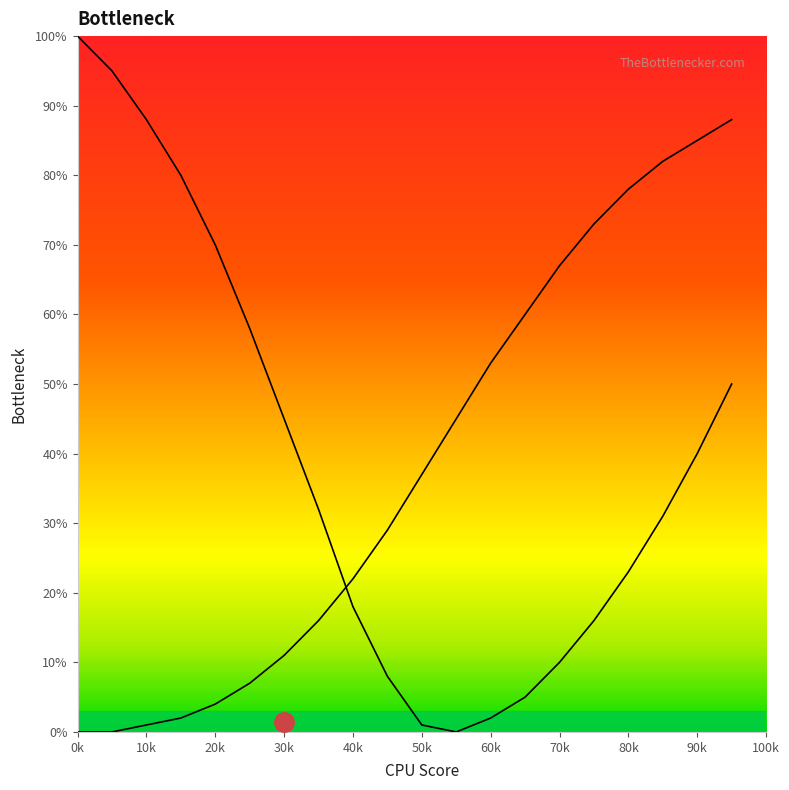

What is the label of the 8th point from the left?

70k